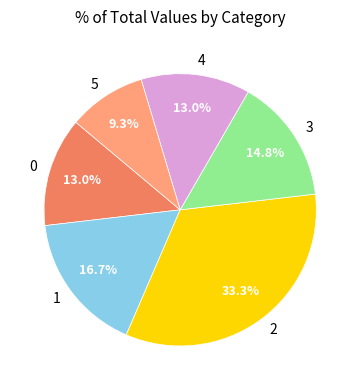

To the nearest percent, what is the average slice percentage?

17%